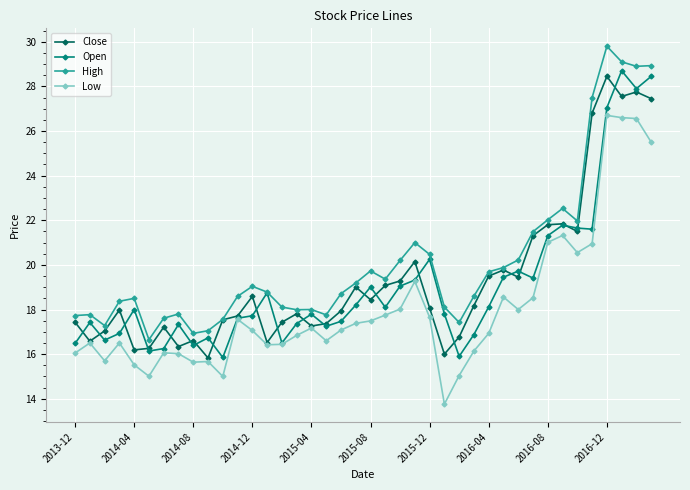

True or false: Open has more than 1 interior local peaks.

True